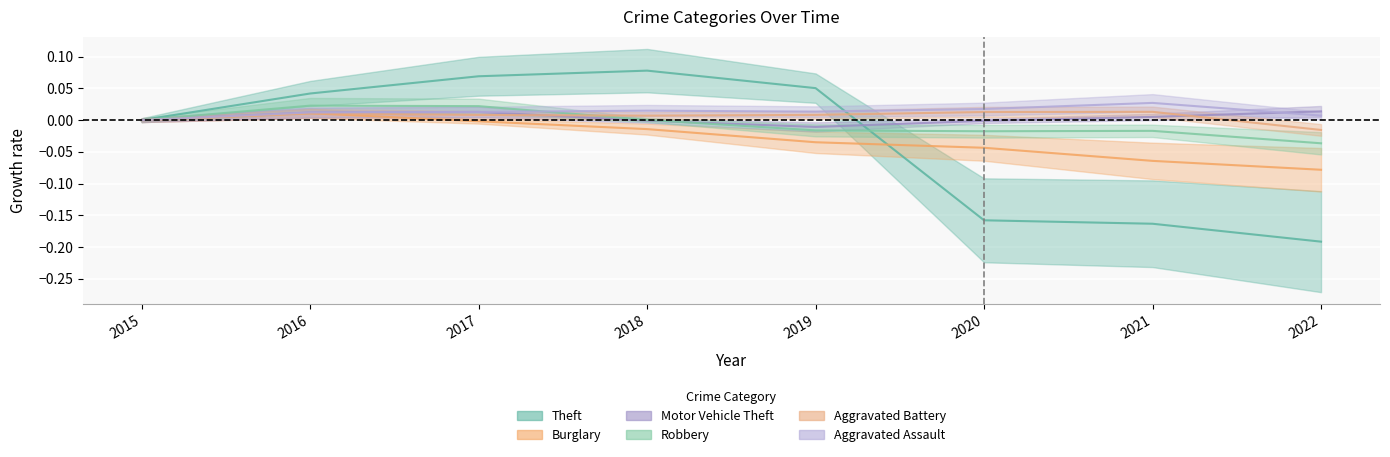

The value of Motor Vehicle Theft at 2020 is -0.0. True or false?

True